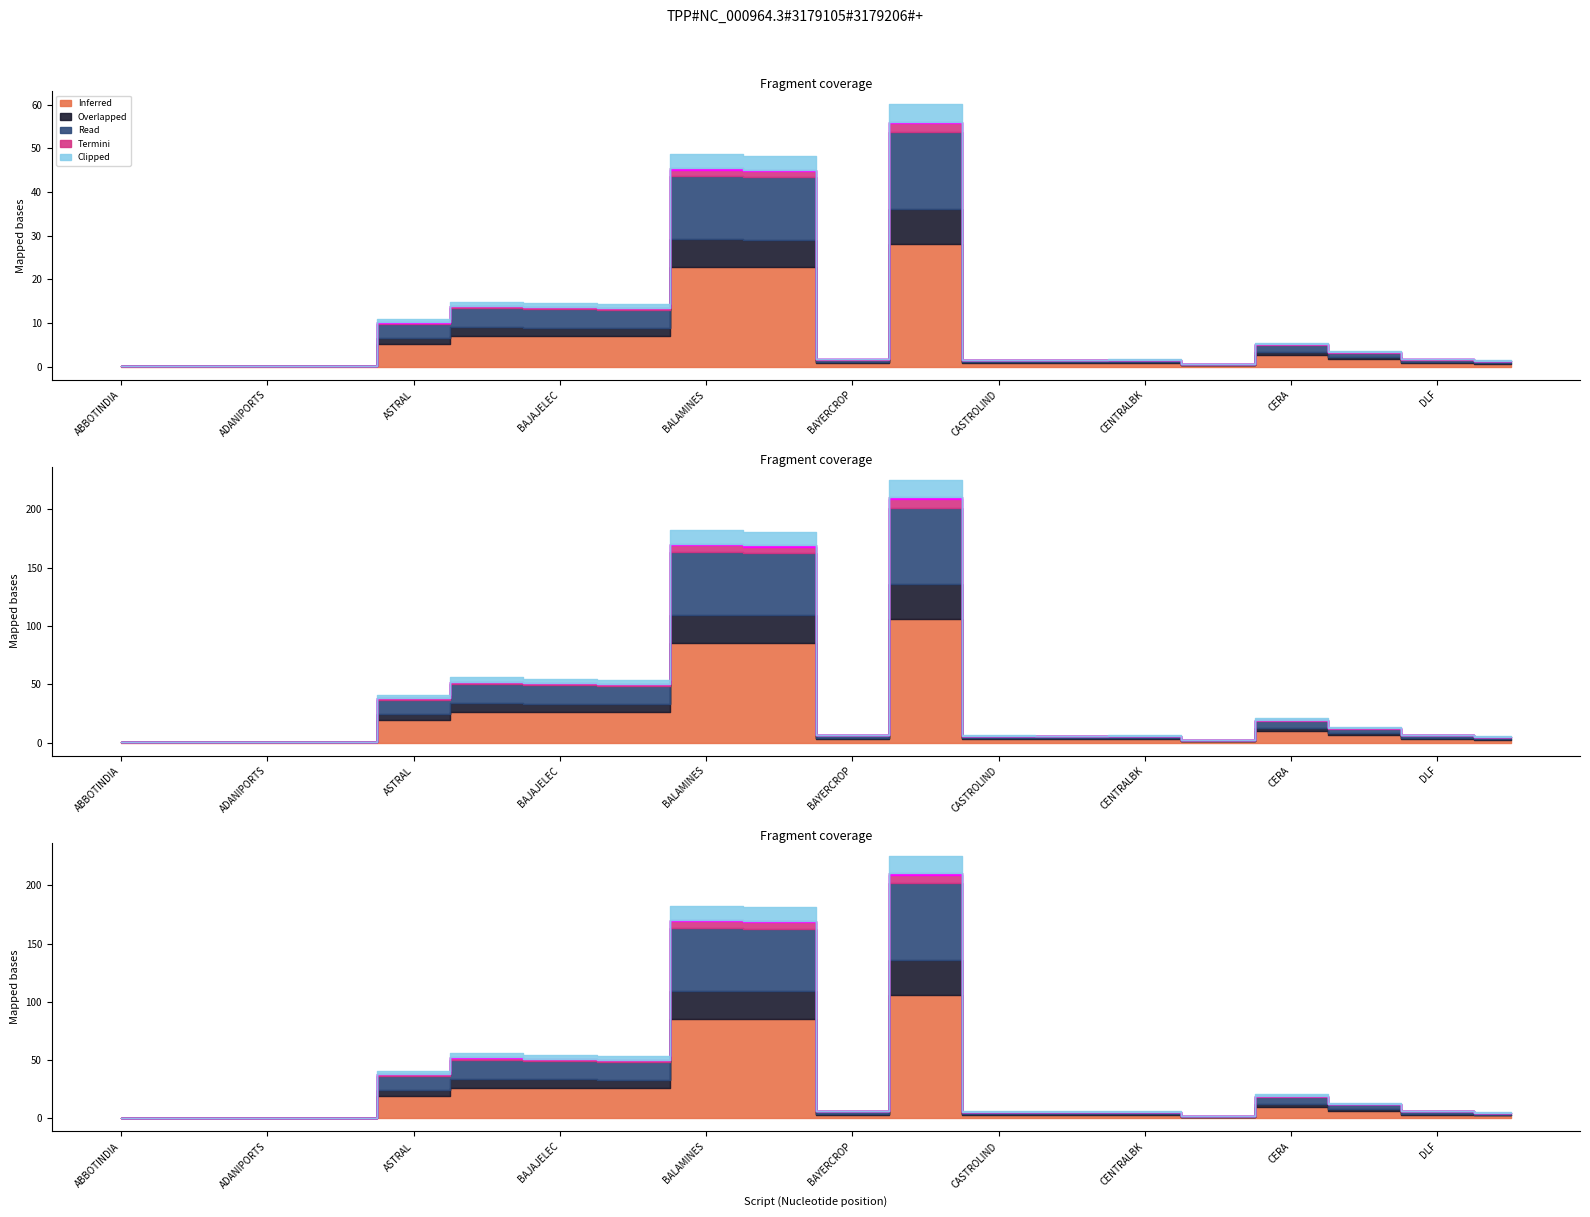

At DLF, list the series in order from largest to smallest.

Inferred, Read, Overlapped, Clipped, Termini